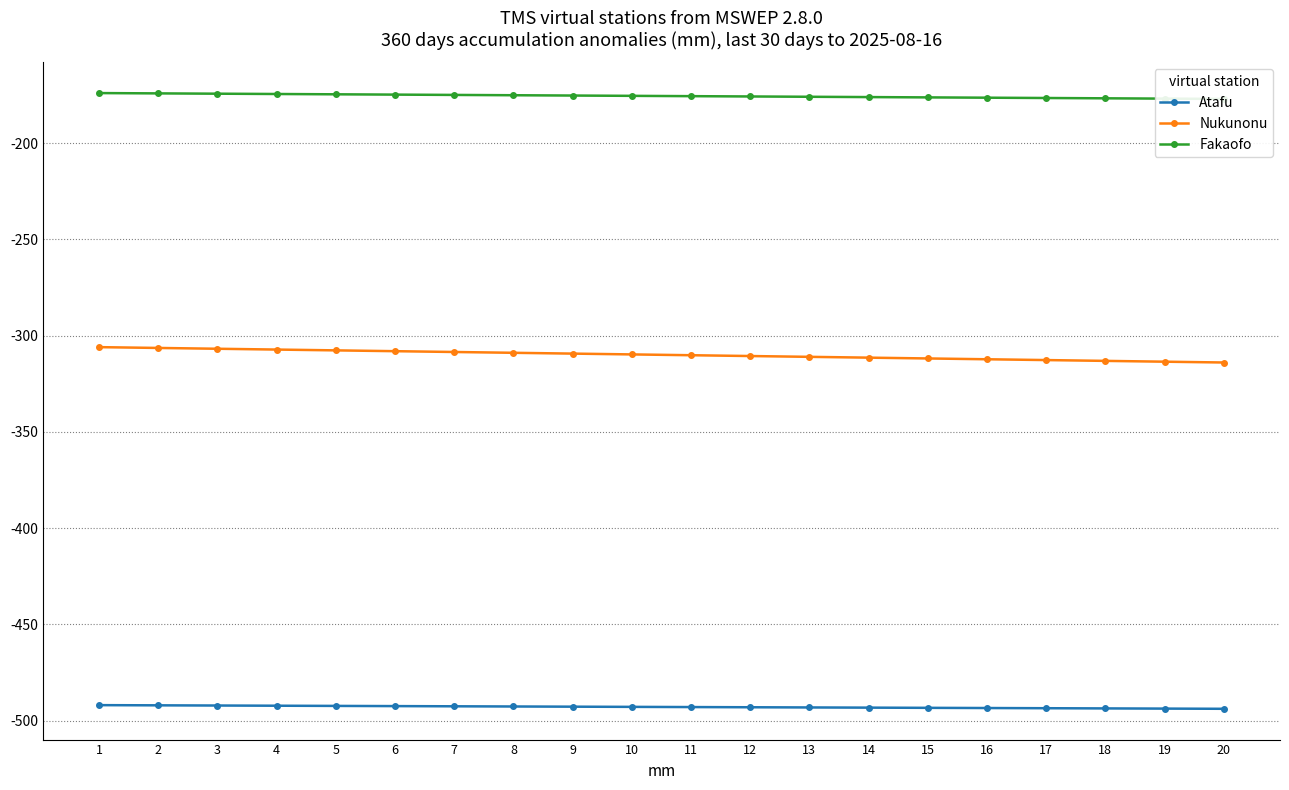

At which category is the sum across all series the highest?

1